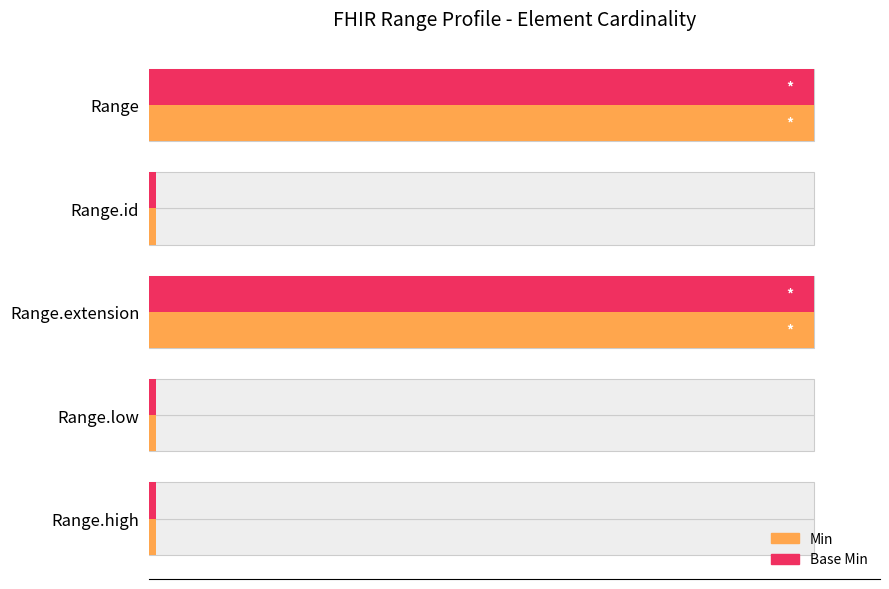

Rank the series at 80 from lowest to highest value.

Min, Base Min